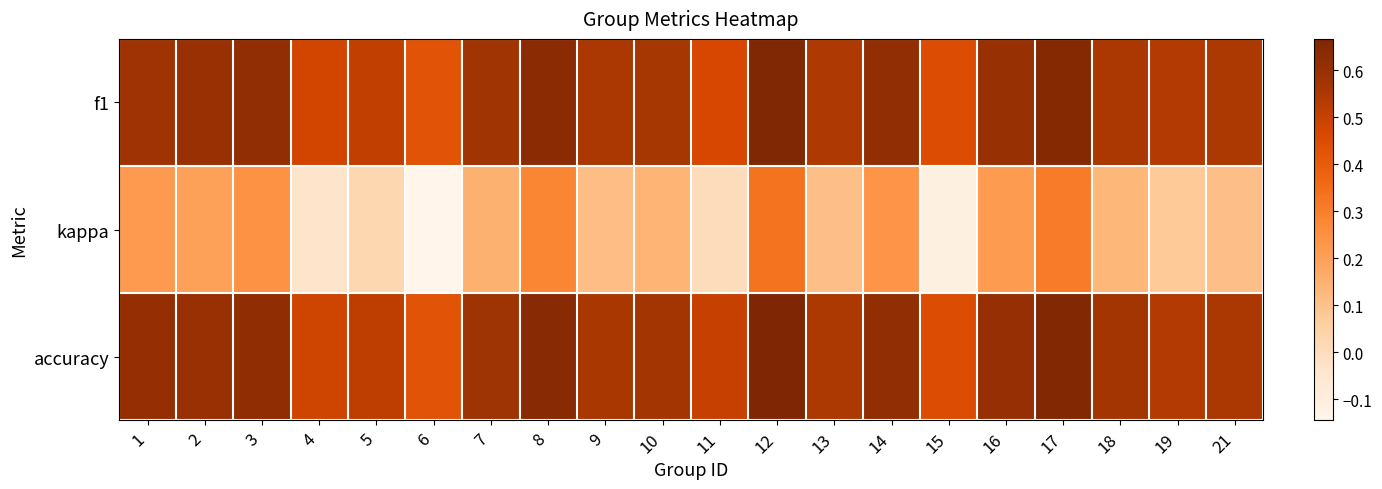

Reading left to right, list all the values displayed in this chart.

f1: 1=0.6	2=0.6	3=0.6	4=0.5	5=0.5	6=0.4	7=0.6	8=0.6	9=0.6	10=0.6	11=0.5	12=0.7	13=0.5	14=0.6	15=0.4	16=0.6	17=0.6	18=0.6	19=0.5	21=0.6
kappa: 1=0.2	2=0.2	3=0.2	4=-0.0	5=0.0	6=-0.1	7=0.1	8=0.3	9=0.1	10=0.1	11=0.0	12=0.3	13=0.1	14=0.2	15=-0.1	16=0.2	17=0.3	18=0.1	19=0.1	21=0.1
accuracy: 1=0.6	2=0.6	3=0.6	4=0.5	5=0.5	6=0.4	7=0.6	8=0.6	9=0.6	10=0.6	11=0.5	12=0.7	13=0.6	14=0.6	15=0.4	16=0.6	17=0.7	18=0.6	19=0.5	21=0.6